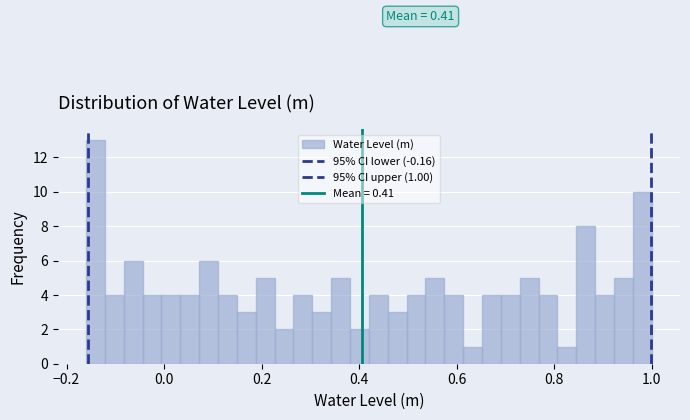

Read against the x-axis, roughly where is the centre of the tallest bar?

-0.14